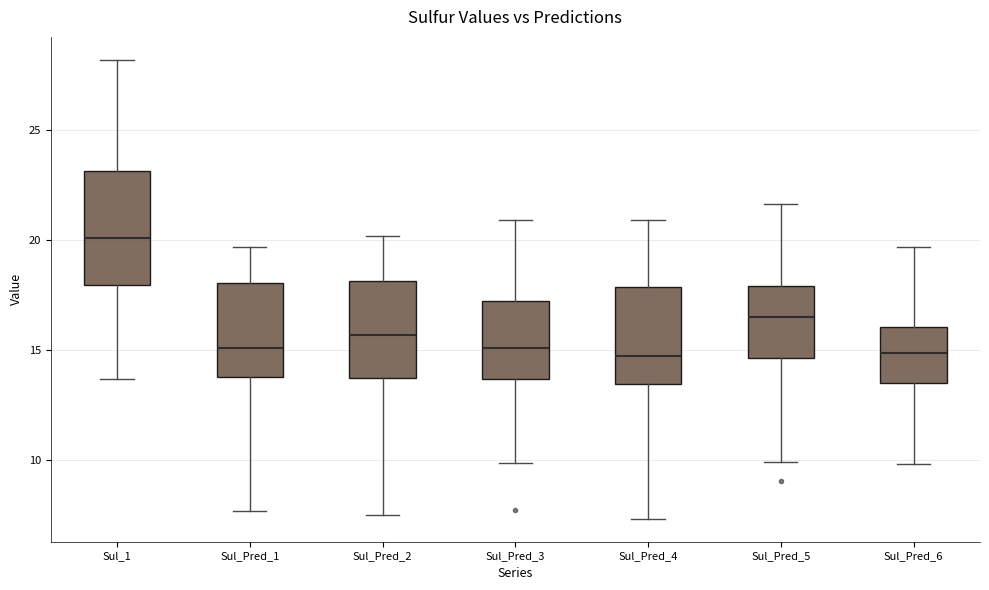

Which box's median line is the highest?

Sul_1